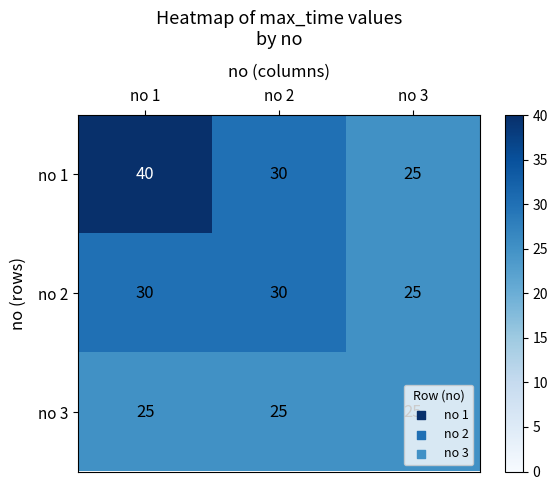

The value of no 1 at no 3 is 6. True or false?

False